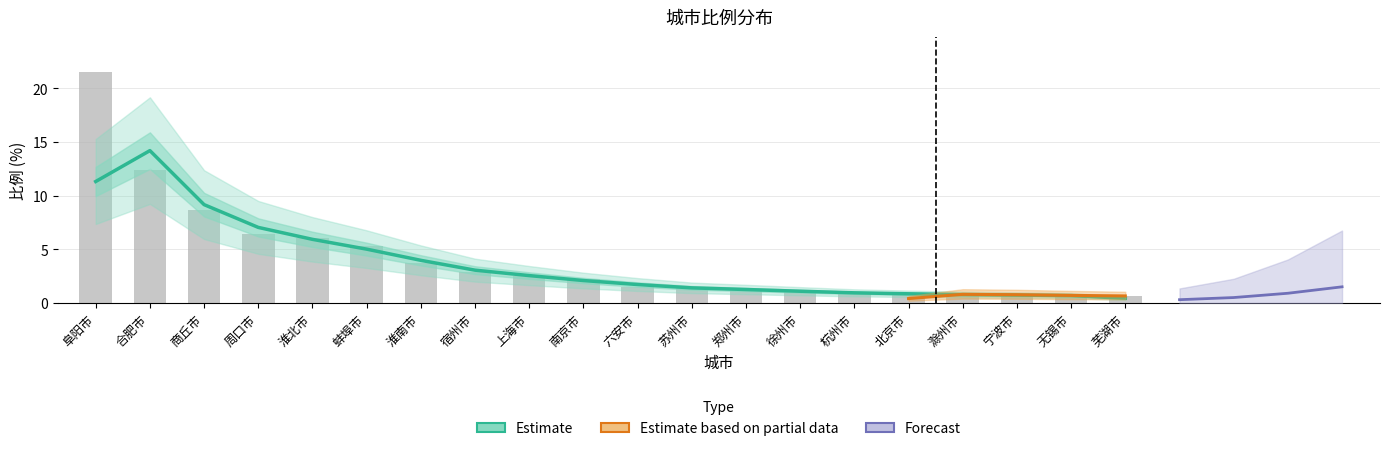

Which label corresponds to the smallest value in the chart?

芜湖市